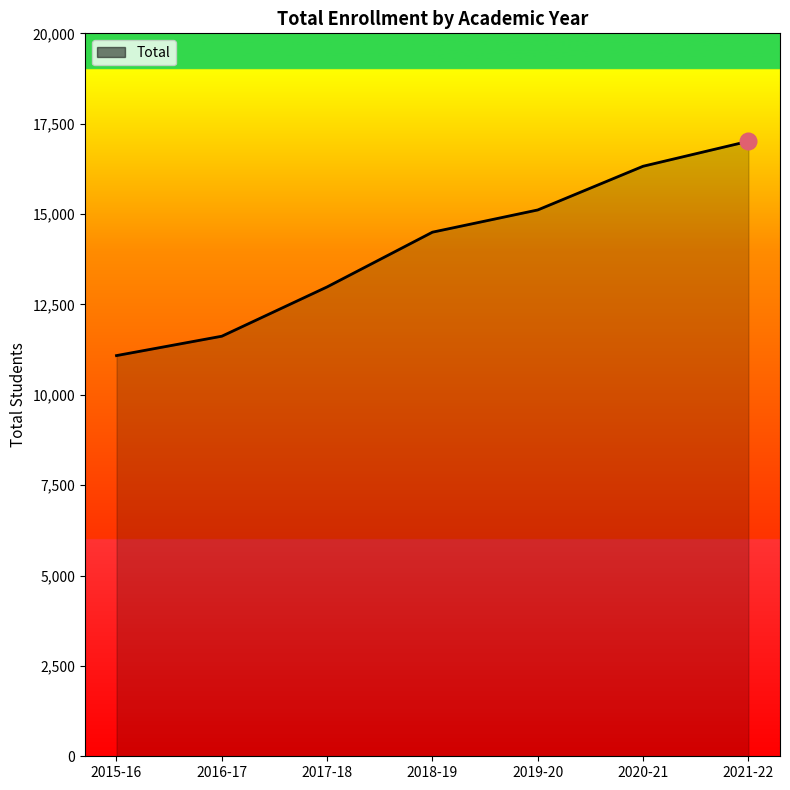

Which has a higher value, 2020-21 or 2018-19?

2020-21